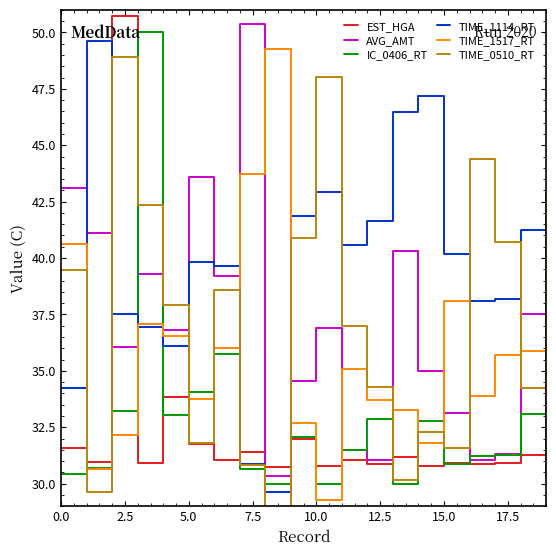

What is the minimum value shown in the chart?

28.9